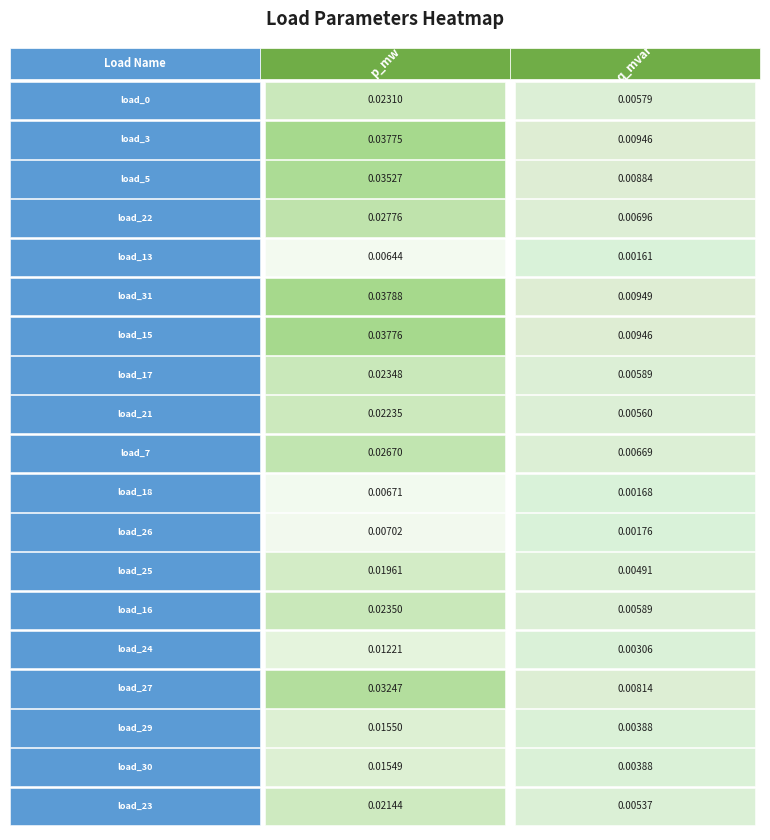

Which series has the widest spread of values?

LV_5118-28_0_4_load_31